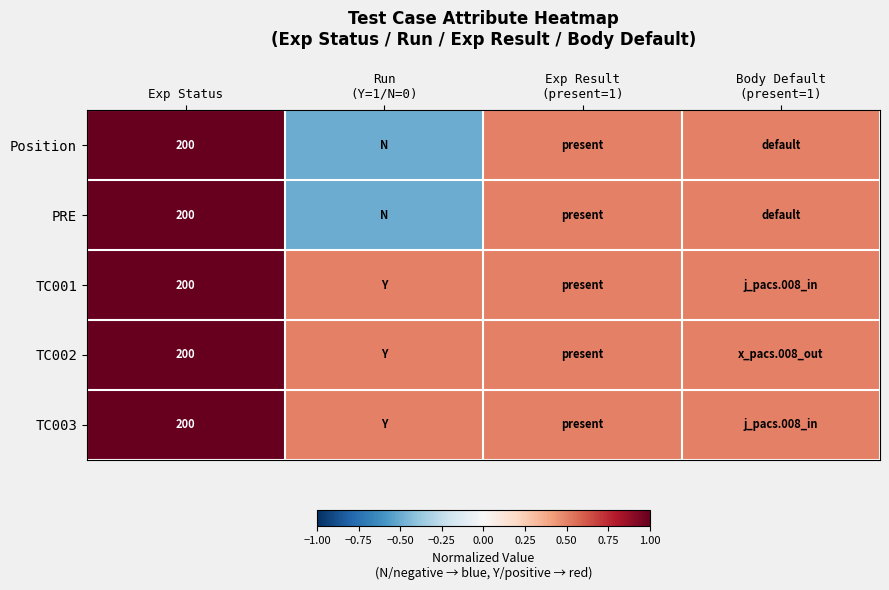

Is it true that Position equals 320.1 at Exp Status?

False